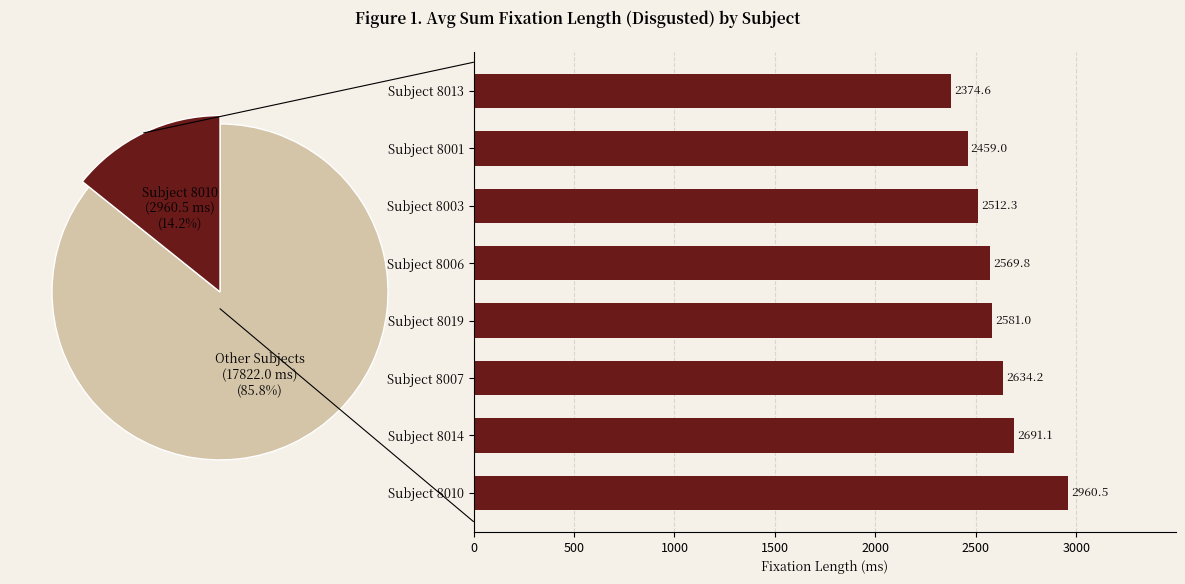

To the nearest percent, what is the combined percentage of Subject 8006 and Subject 8013?

24%